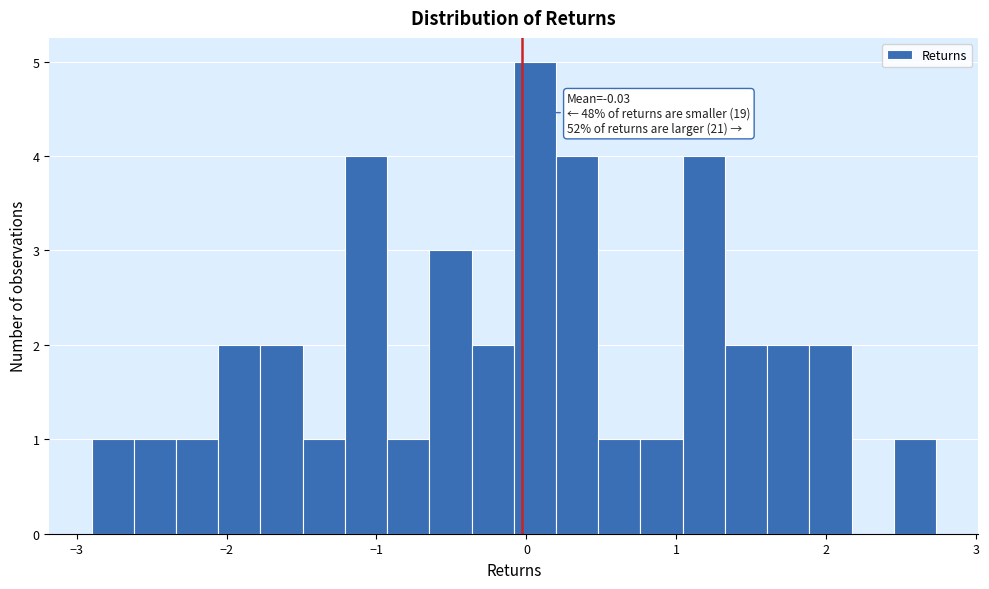

Around what value on the x-axis is the tallest bar? Give the approximate position of its centre, as read against the axis.

0.1